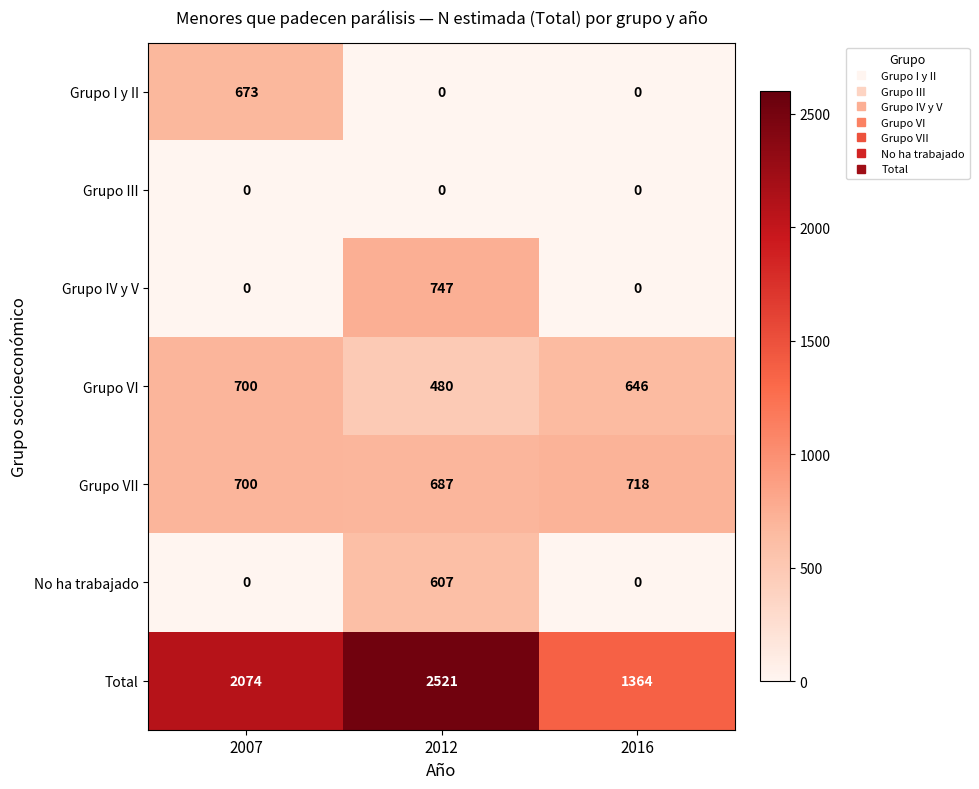

Between 2007 and 2016, which series saw the biggest shift?

Total